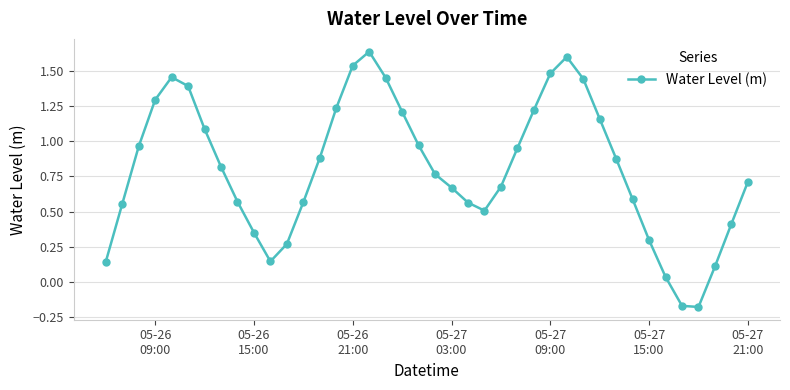

How many points are lower than both their immediate neighbors (excluding endpoints)?

3